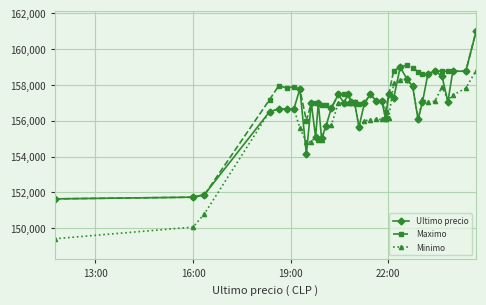

Does the chart have visible grid lines?

Yes